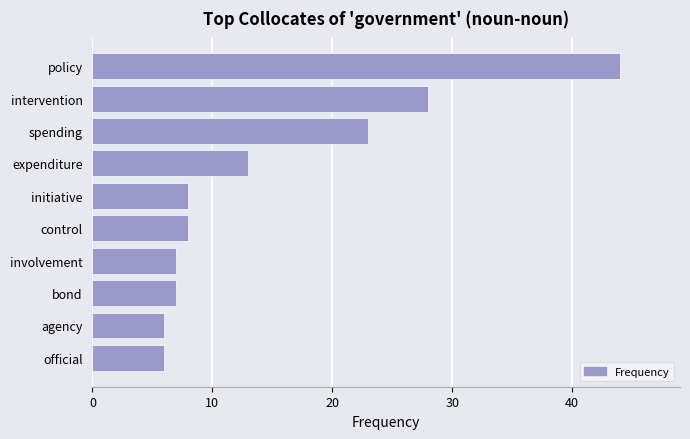

Where is the data nearest to the value 25?

spending